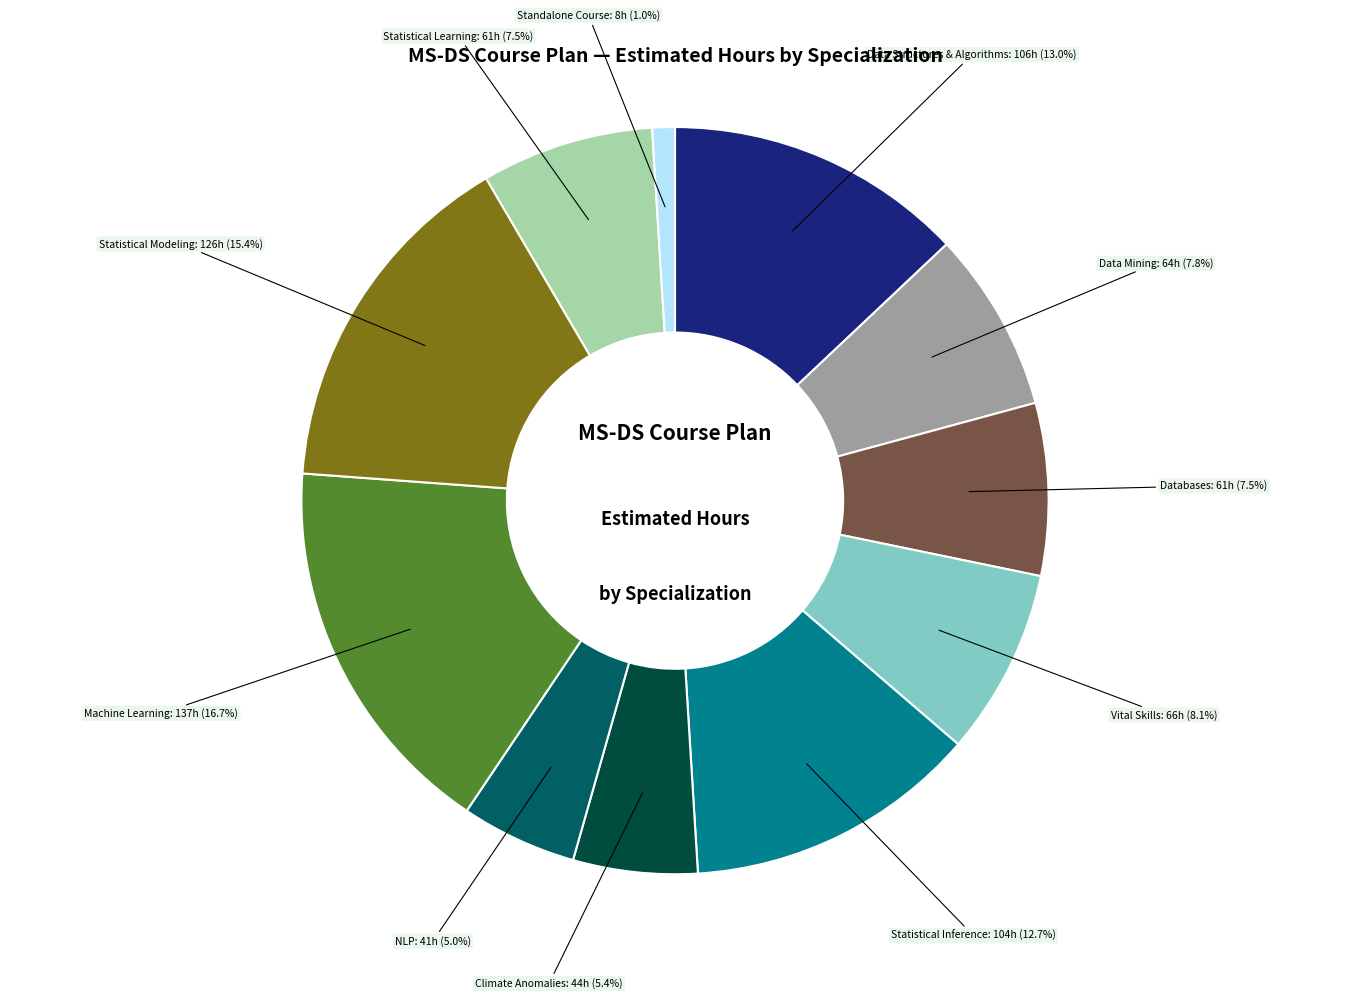

Is there any slice that represents more than half of the pie?

No